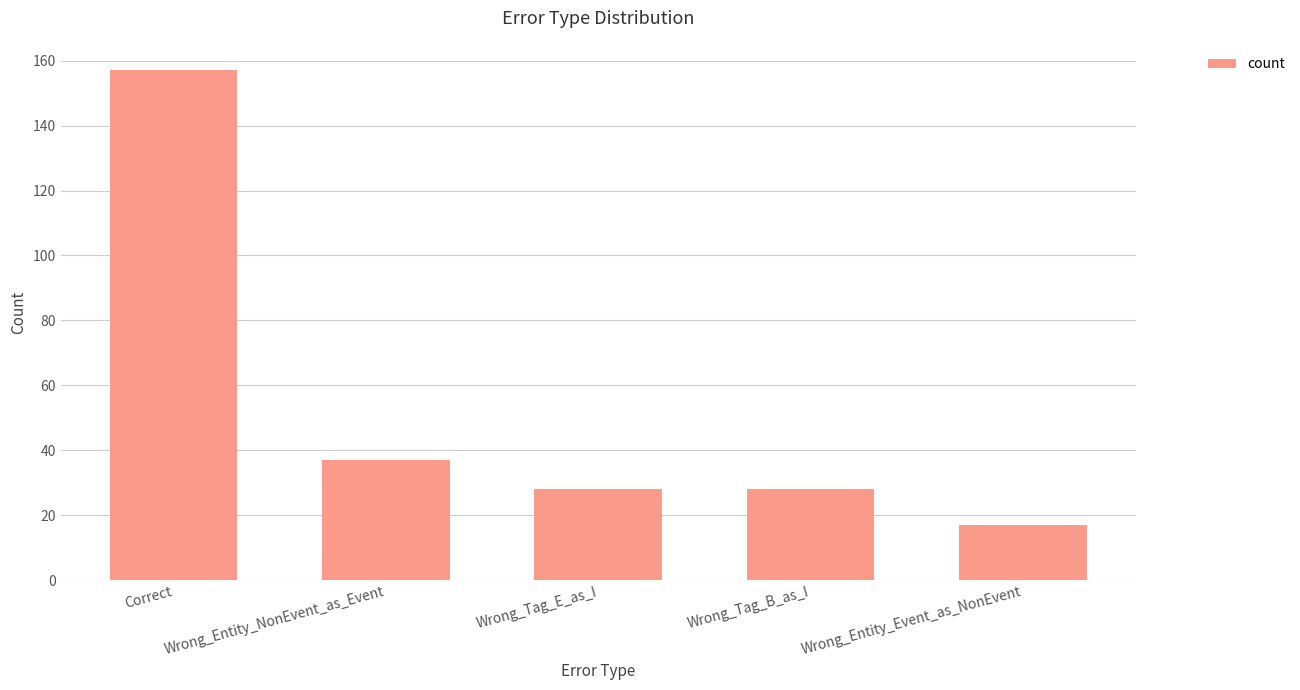

True or false: the data shows 47 at Wrong_Tag_B_as_I.

False